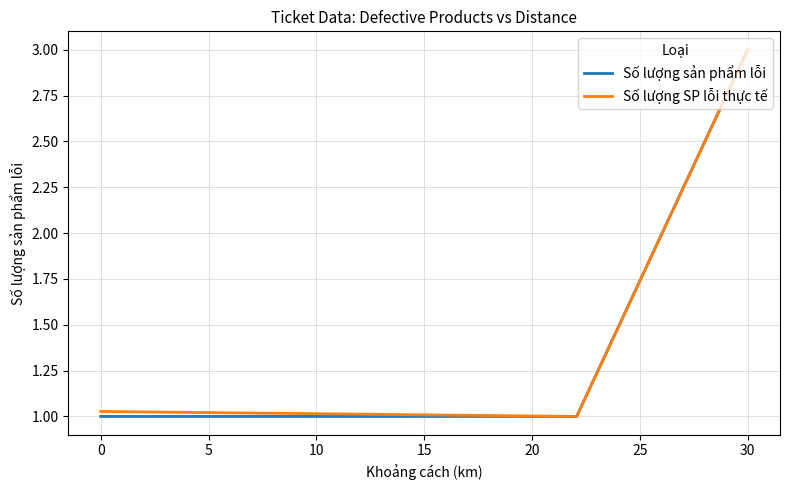

Count the Số lượng sản phẩm lỗi values in the range 1 to 3.

3